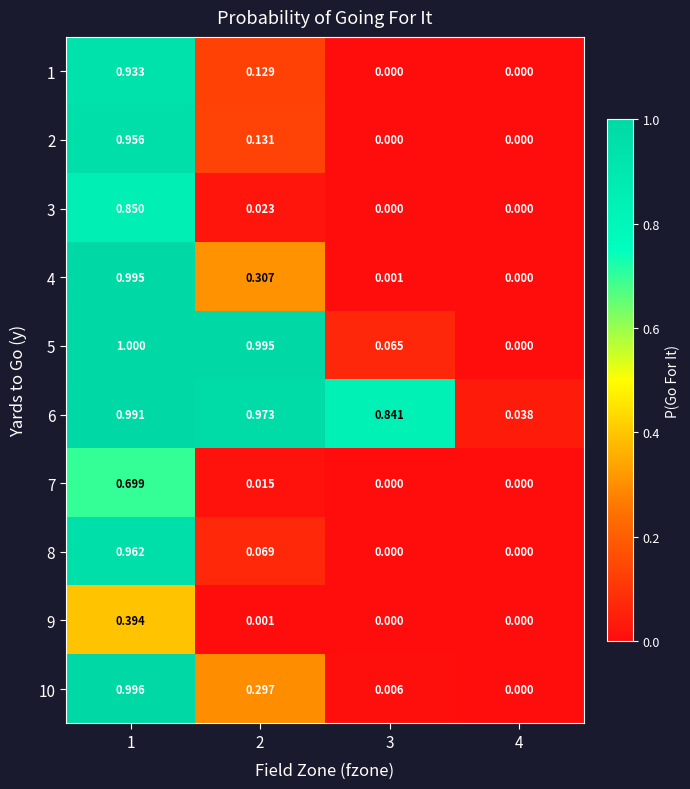

Is the value of 7 at 1 greater than the value of 9 at 4?

Yes